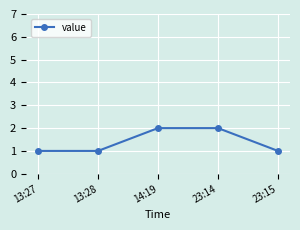

Which has a higher value, 14:19 or 23:15?

14:19